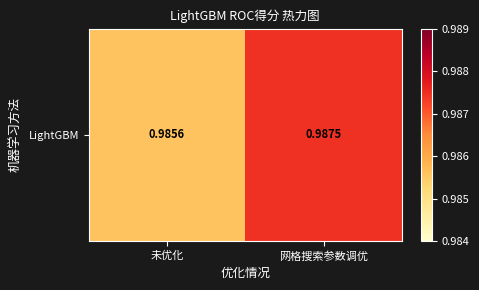

What is the minimum value shown in the chart?

1.0